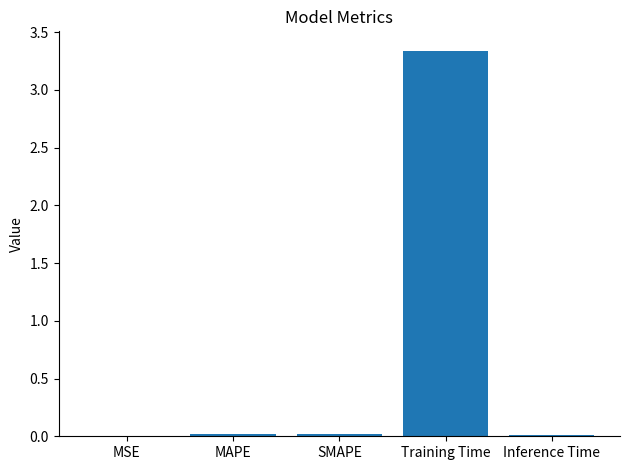

The value at SMAPE is 0.0. True or false?

True